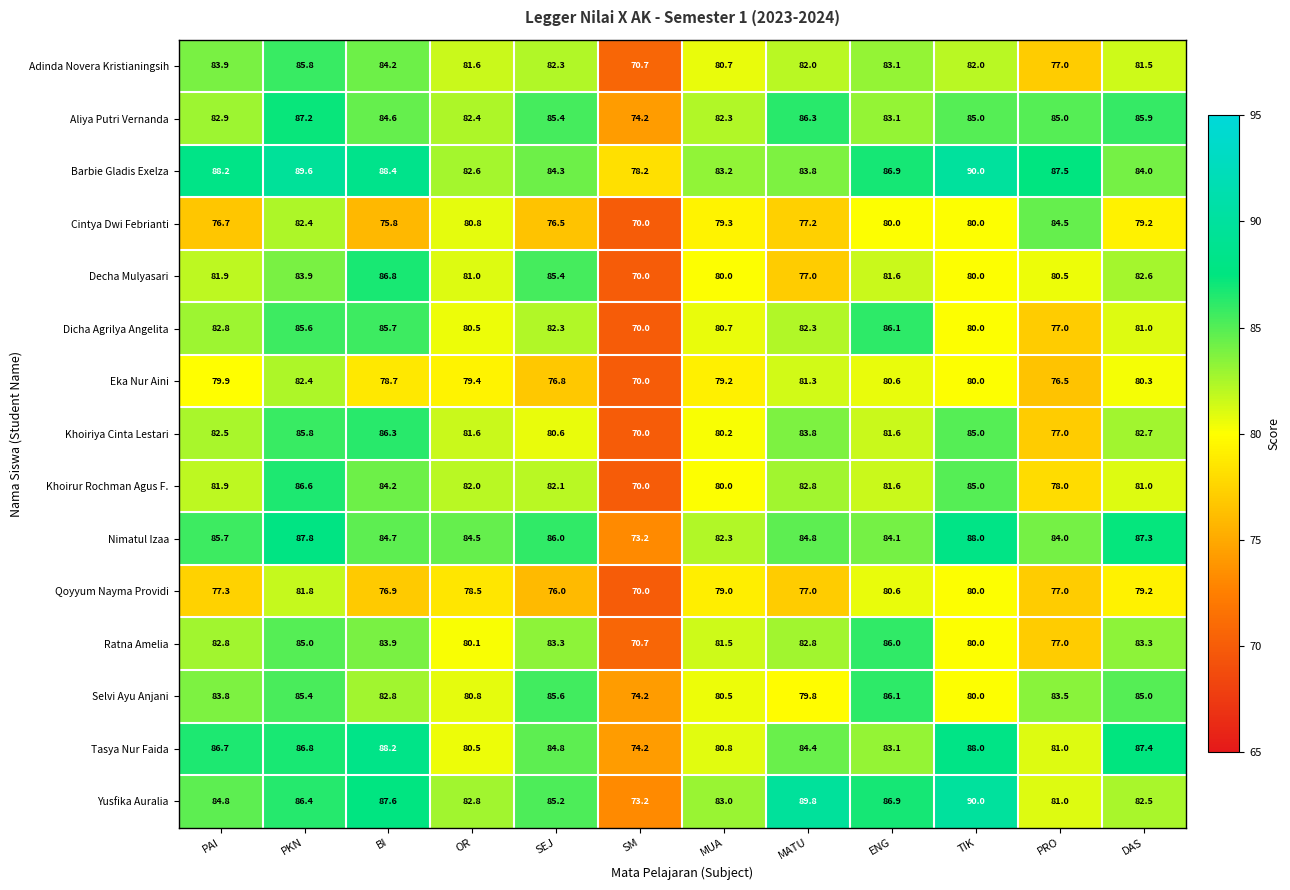

What value does the Aliya Putri Vernanda series have at MUA?

82.3